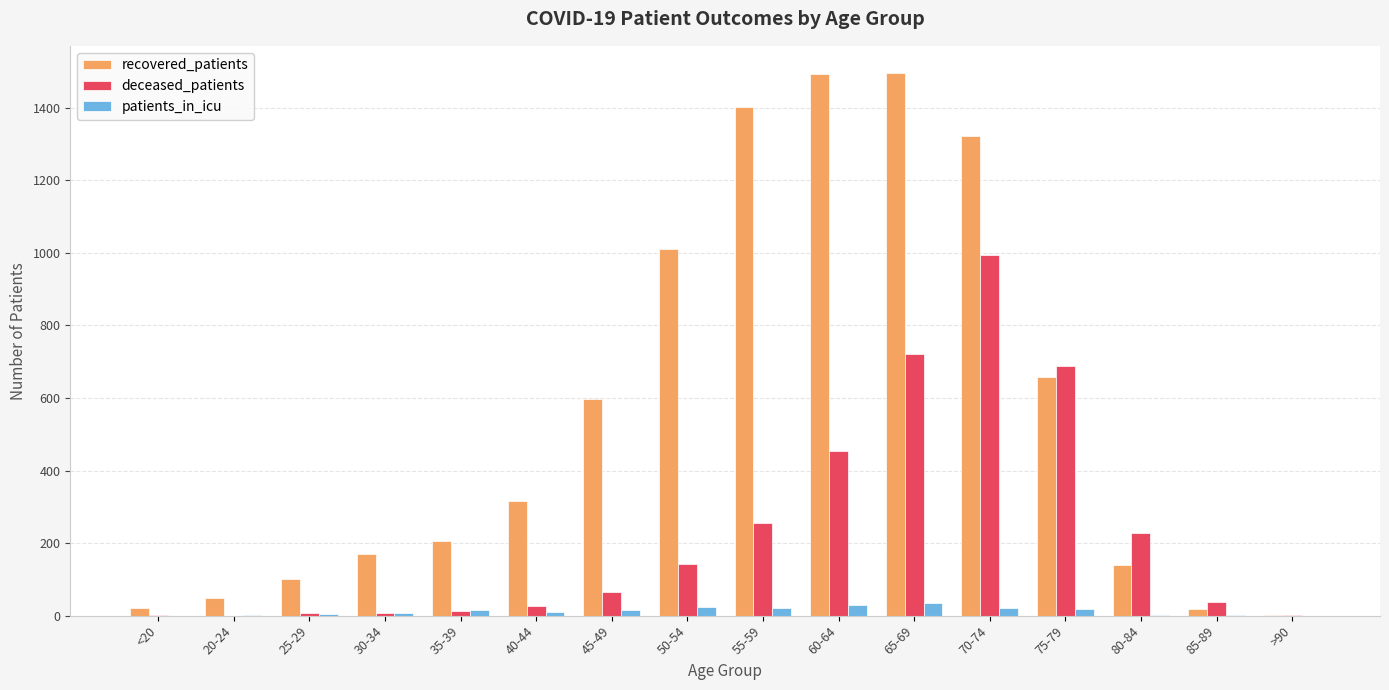

Are the bars grouped side by side (vs. stacked)?

Yes